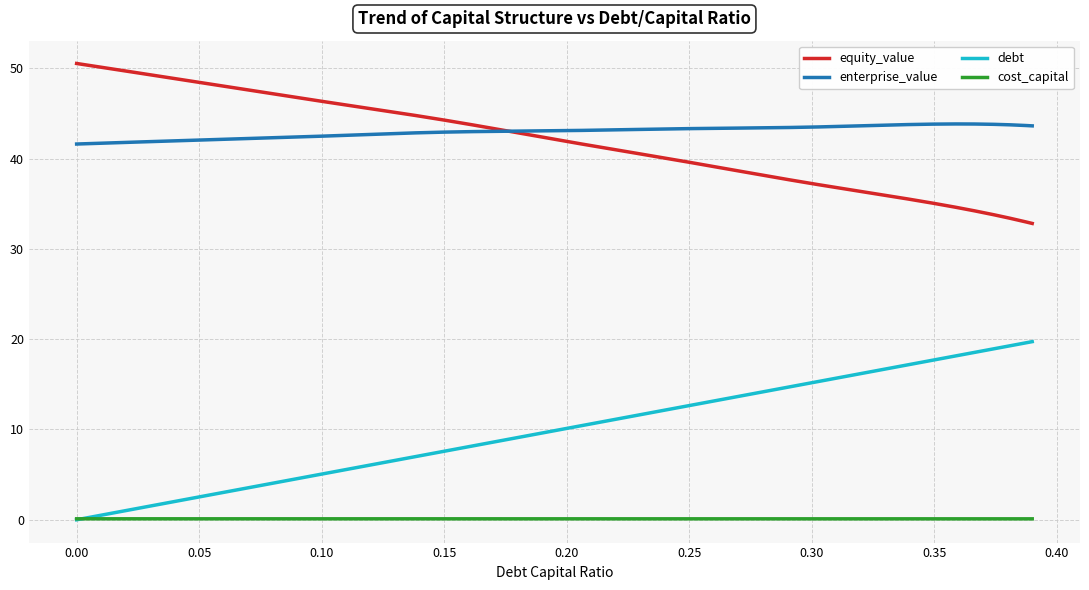

Which series has the widest spread of values?

debt